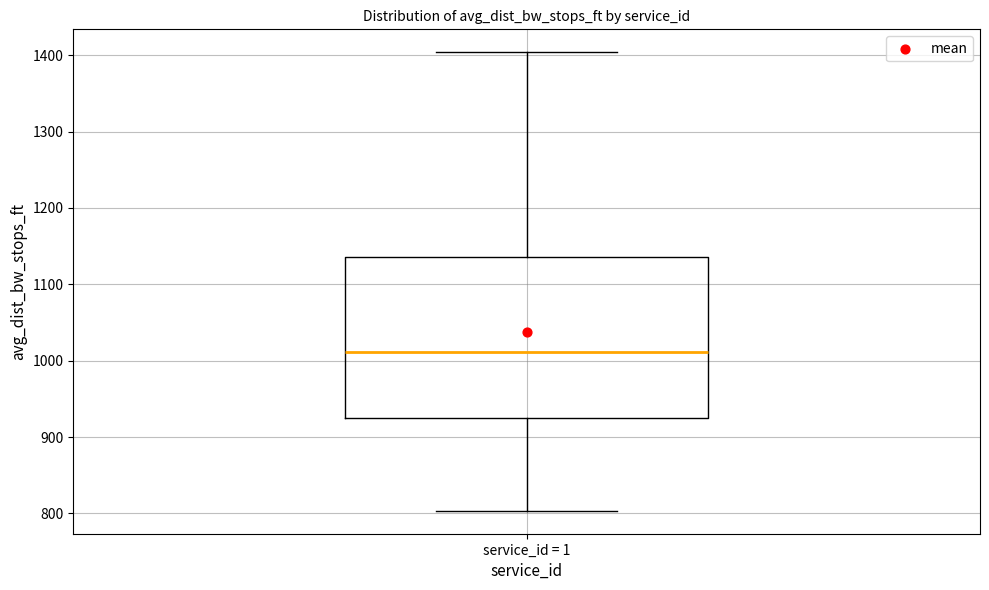

Where is the lower edge of the box for service_id = 1 on the y-axis? The values are not printed on the chart, so give them approximately, as read against the axis.

930